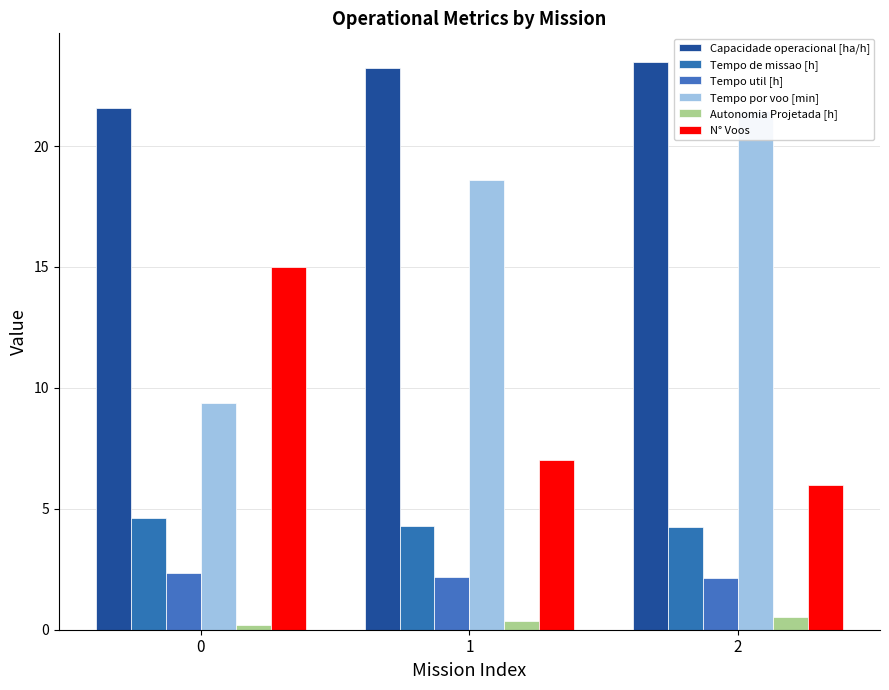

What is the maximum value for Autonomia Projetada [h]?

0.5